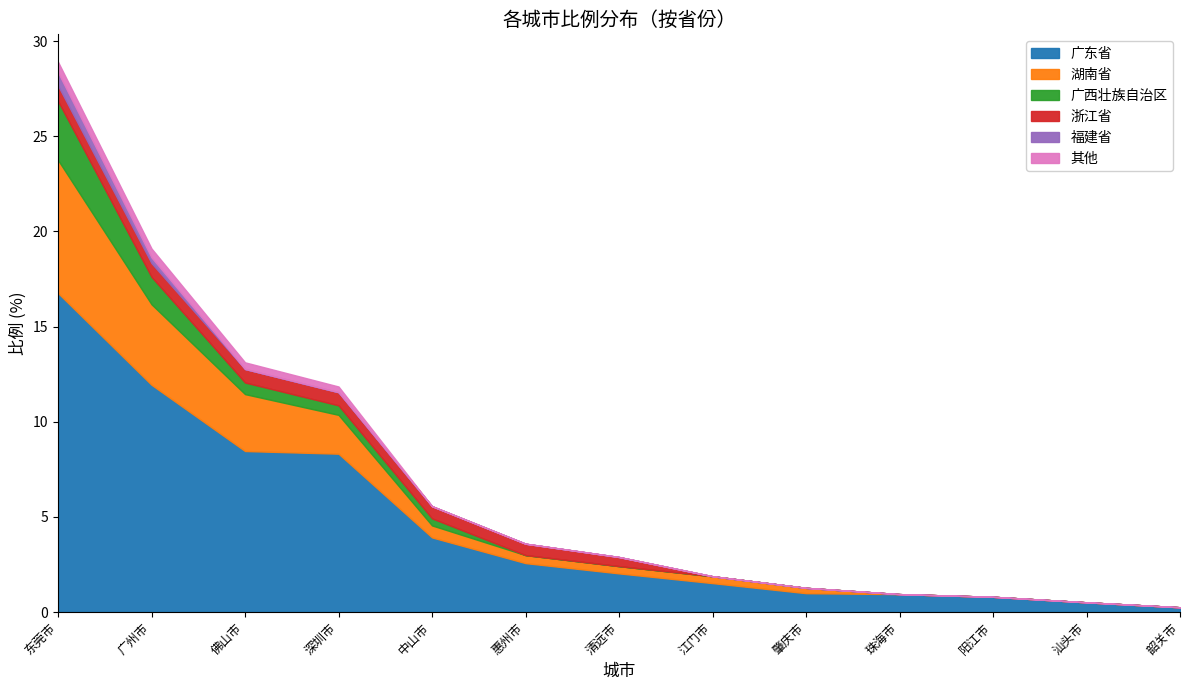

What is the difference between the maximum and minimum values in the 福建省 series?

0.7